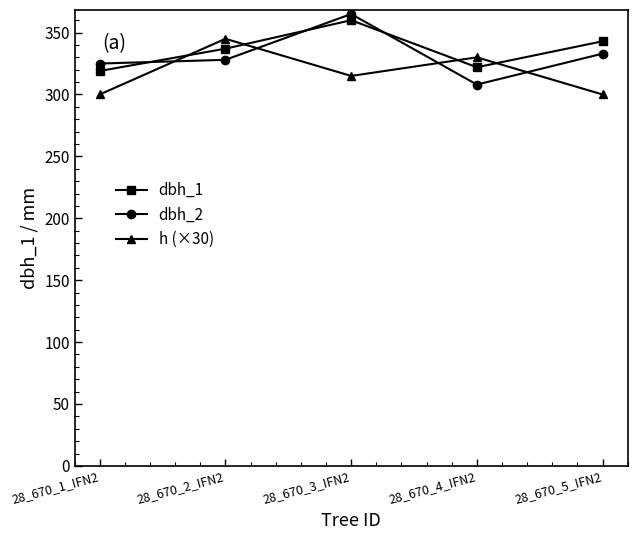

Is this an area chart (filled region under the line)?

No